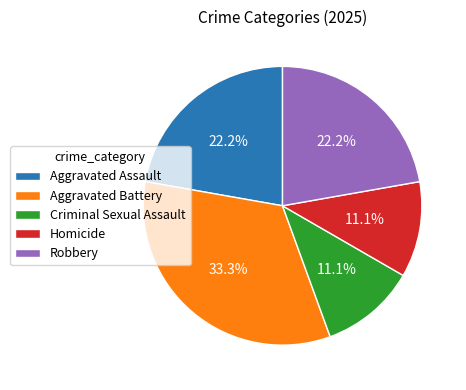

Combined, what portion of the pie is Aggravated Assault and Robbery?

44.4%